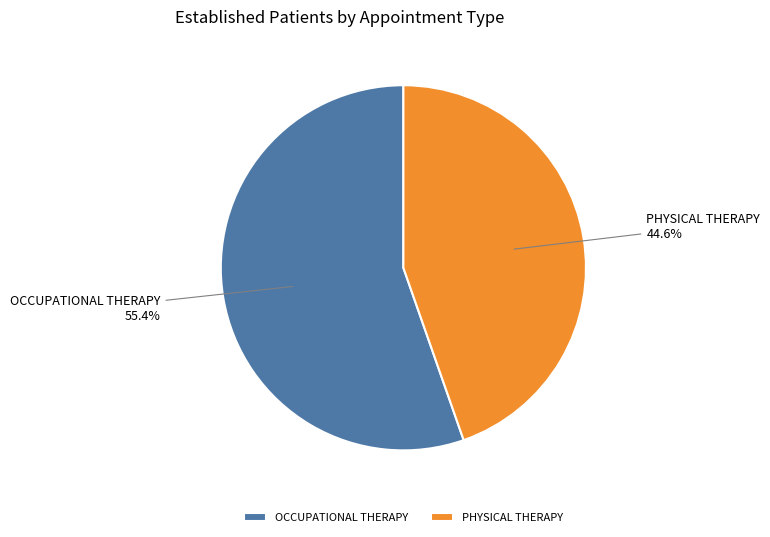

To the nearest percent, what is the combined percentage of PHYSICAL THERAPY and OCCUPATIONAL THERAPY?

100%